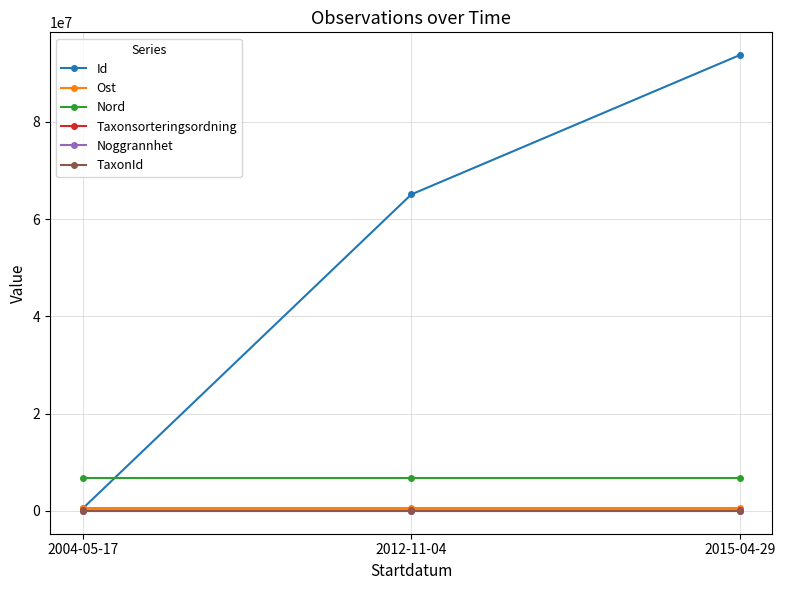

What is the value of the Id point at the 3rd from the left?

93734240.0